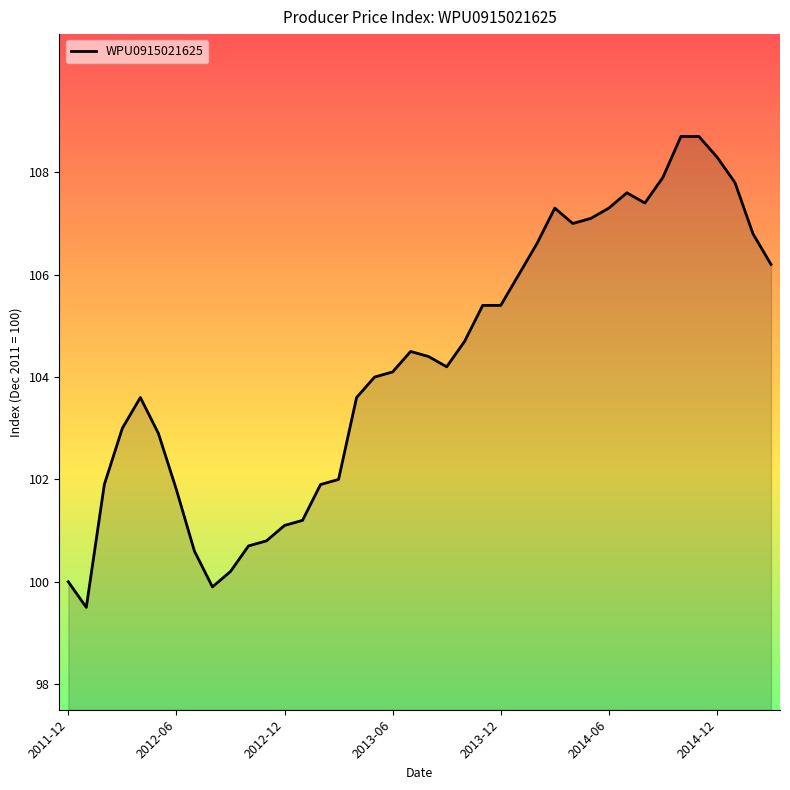

What is the greatest value displayed?

108.7